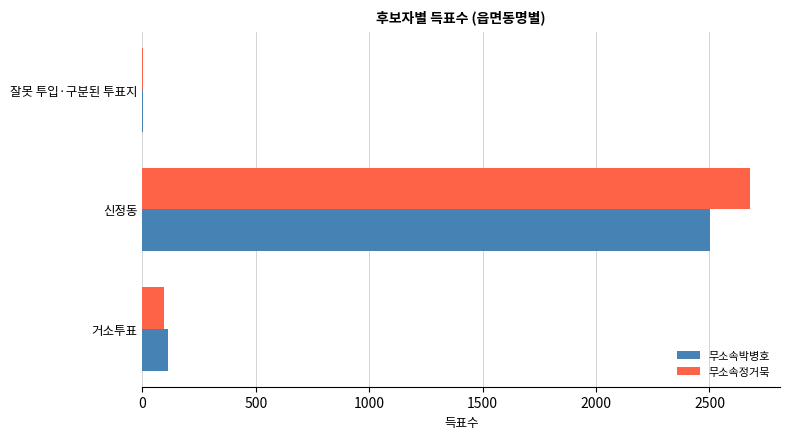

What is the highest value of the 무소속박병호 series?

2503